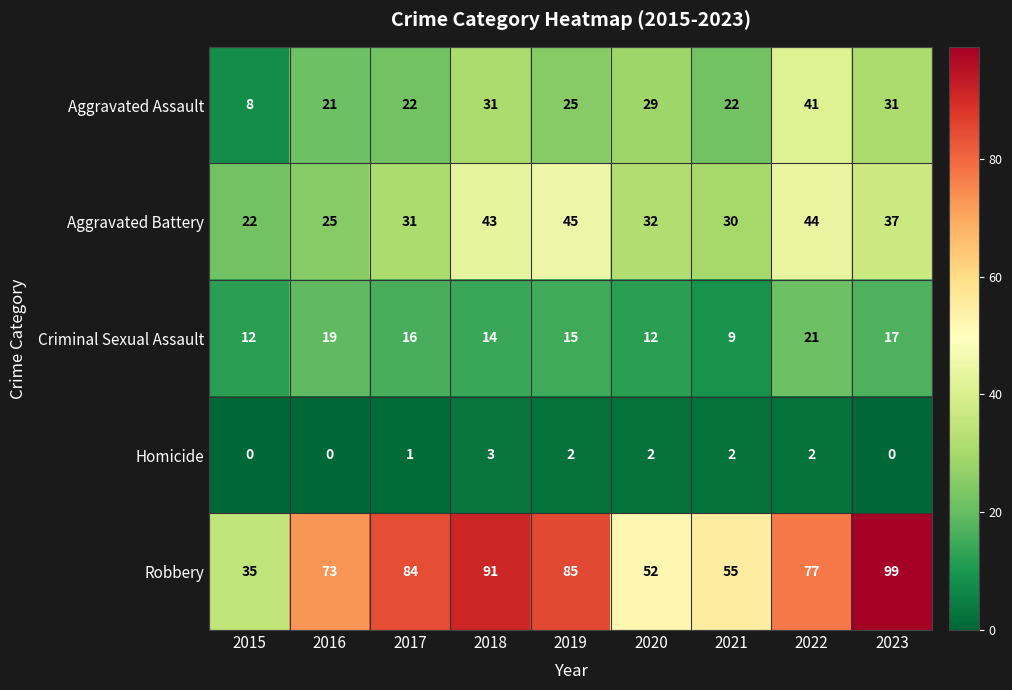

At which category is the sum across all series the highest?

2022